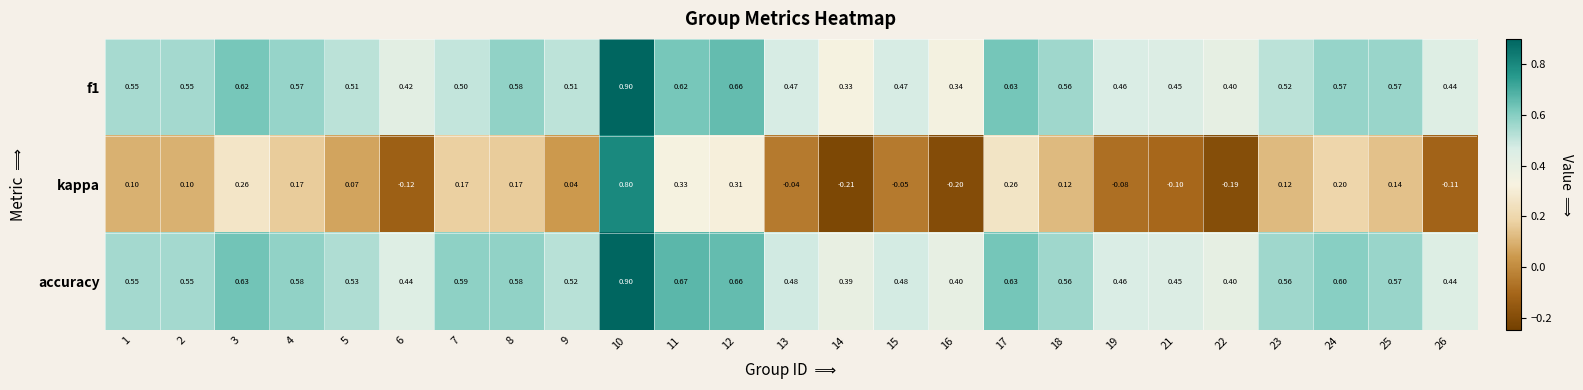

Which series has the largest range (max minus min)?

kappa